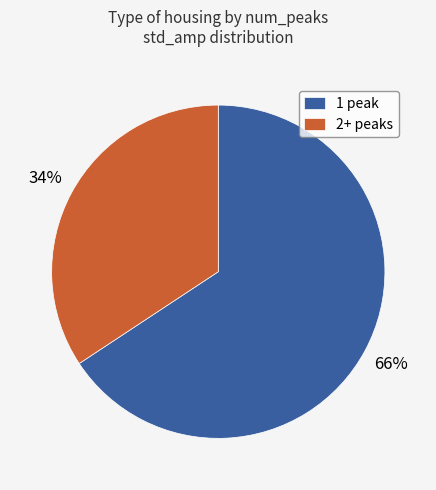

Is 1 peak the majority of the pie?

Yes